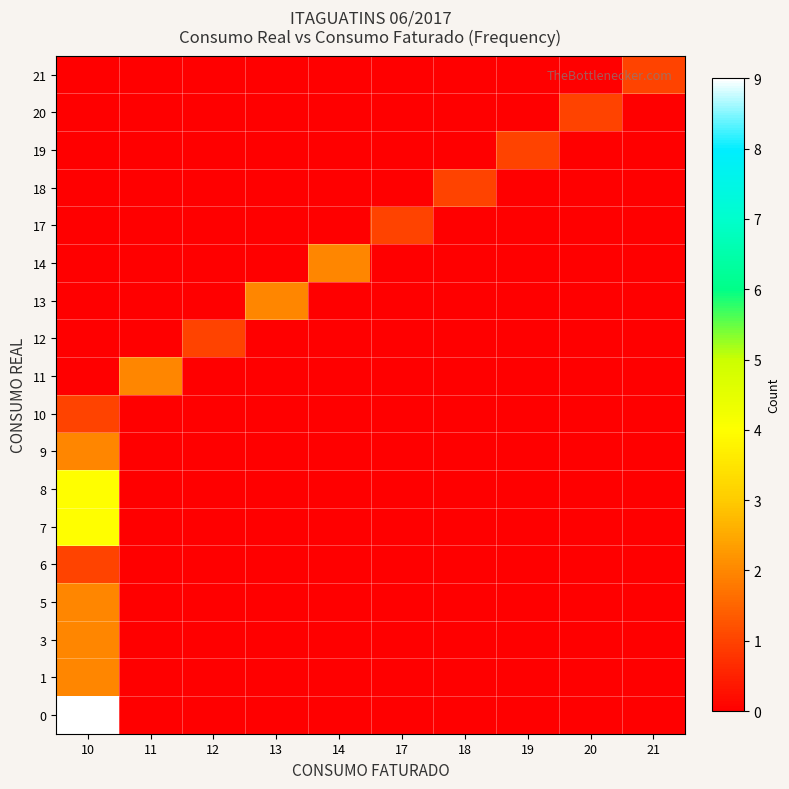

Reading left to right, what are all the values shown in this chart?

0: 10=9	11=0	12=0	13=0	14=0	17=0	18=0	19=0	20=0	21=0
1: 10=2	11=0	12=0	13=0	14=0	17=0	18=0	19=0	20=0	21=0
3: 10=2	11=0	12=0	13=0	14=0	17=0	18=0	19=0	20=0	21=0
5: 10=2	11=0	12=0	13=0	14=0	17=0	18=0	19=0	20=0	21=0
6: 10=1	11=0	12=0	13=0	14=0	17=0	18=0	19=0	20=0	21=0
7: 10=4	11=0	12=0	13=0	14=0	17=0	18=0	19=0	20=0	21=0
8: 10=4	11=0	12=0	13=0	14=0	17=0	18=0	19=0	20=0	21=0
9: 10=2	11=0	12=0	13=0	14=0	17=0	18=0	19=0	20=0	21=0
10: 10=1	11=0	12=0	13=0	14=0	17=0	18=0	19=0	20=0	21=0
11: 10=0	11=2	12=0	13=0	14=0	17=0	18=0	19=0	20=0	21=0
12: 10=0	11=0	12=1	13=0	14=0	17=0	18=0	19=0	20=0	21=0
13: 10=0	11=0	12=0	13=2	14=0	17=0	18=0	19=0	20=0	21=0
14: 10=0	11=0	12=0	13=0	14=2	17=0	18=0	19=0	20=0	21=0
17: 10=0	11=0	12=0	13=0	14=0	17=1	18=0	19=0	20=0	21=0
18: 10=0	11=0	12=0	13=0	14=0	17=0	18=1	19=0	20=0	21=0
19: 10=0	11=0	12=0	13=0	14=0	17=0	18=0	19=1	20=0	21=0
20: 10=0	11=0	12=0	13=0	14=0	17=0	18=0	19=0	20=1	21=0
21: 10=0	11=0	12=0	13=0	14=0	17=0	18=0	19=0	20=0	21=1